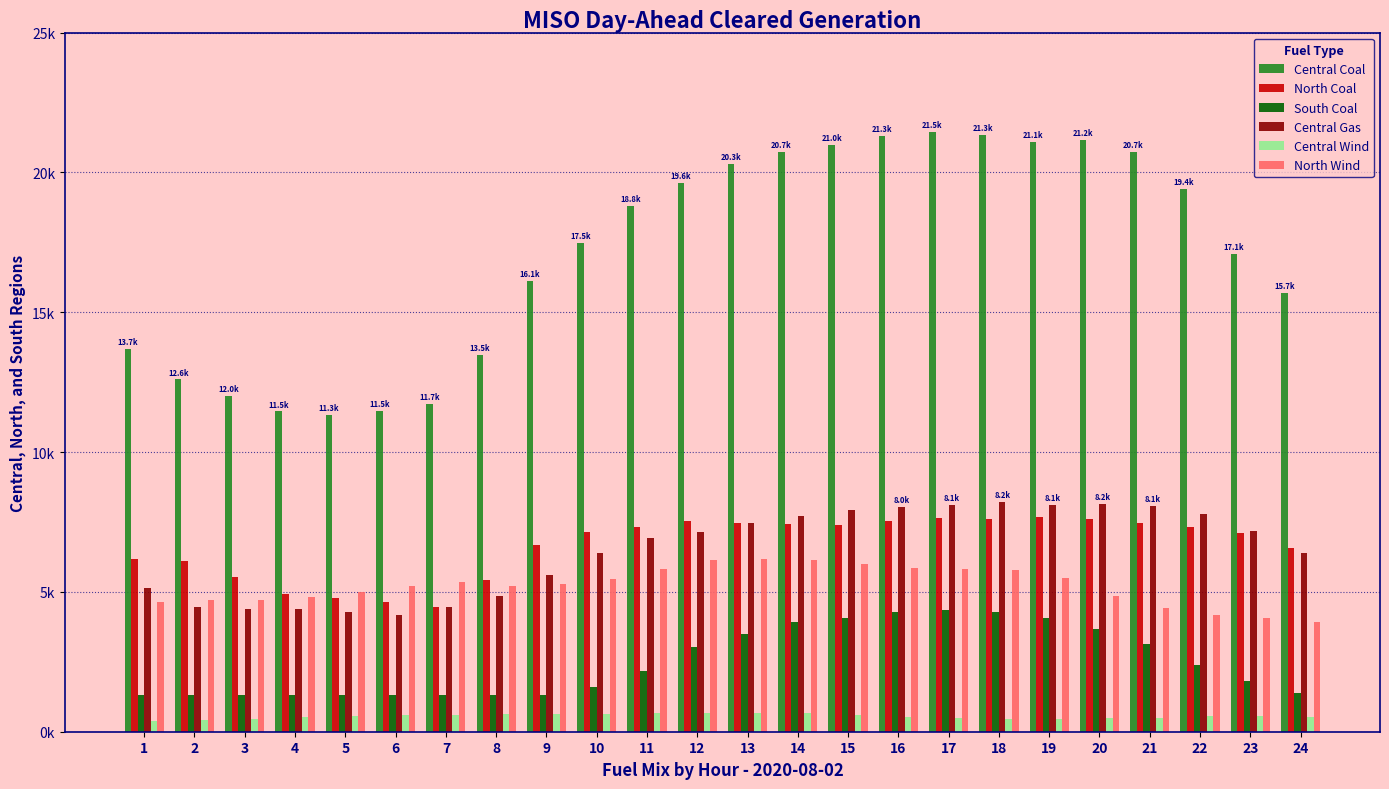

What is the difference between the Central Gas values at 17 and 15?

172.6